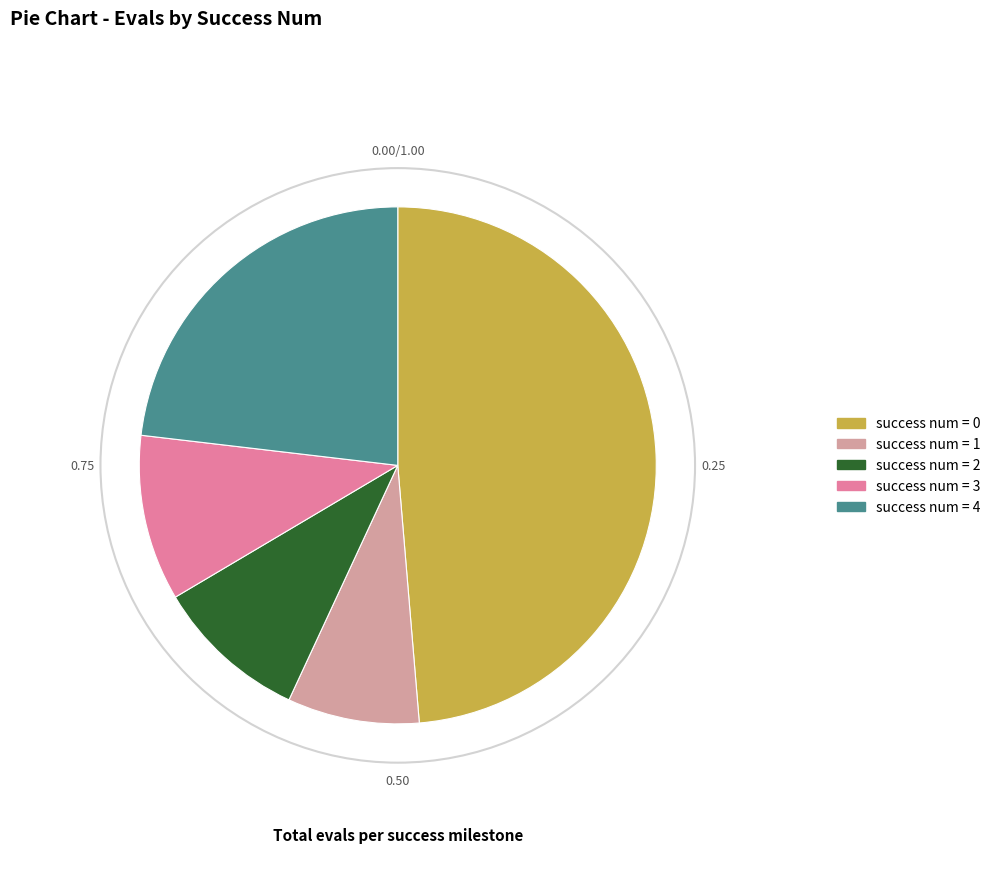

How many slices are in this pie chart?

5